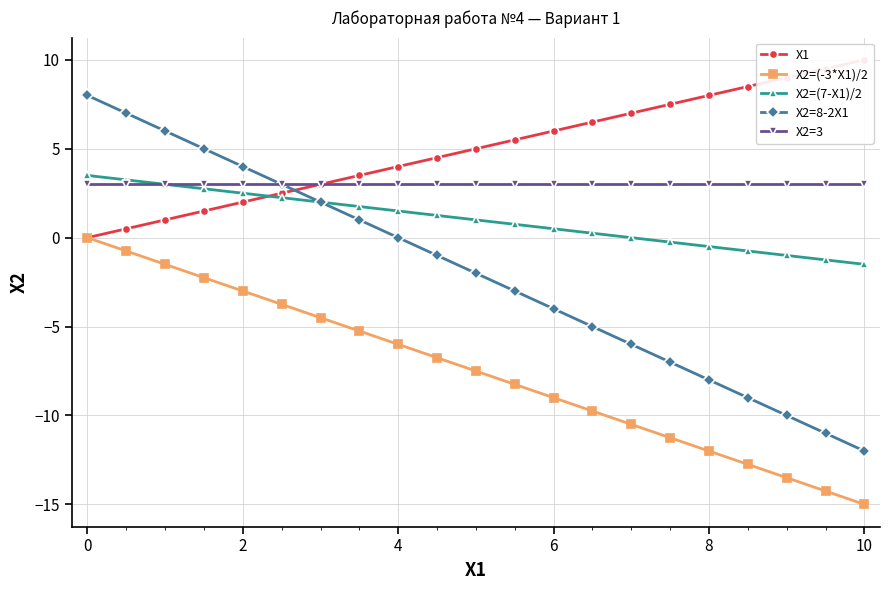

What is the average value of the X2=(-3*X1)/2 series?

-7.5